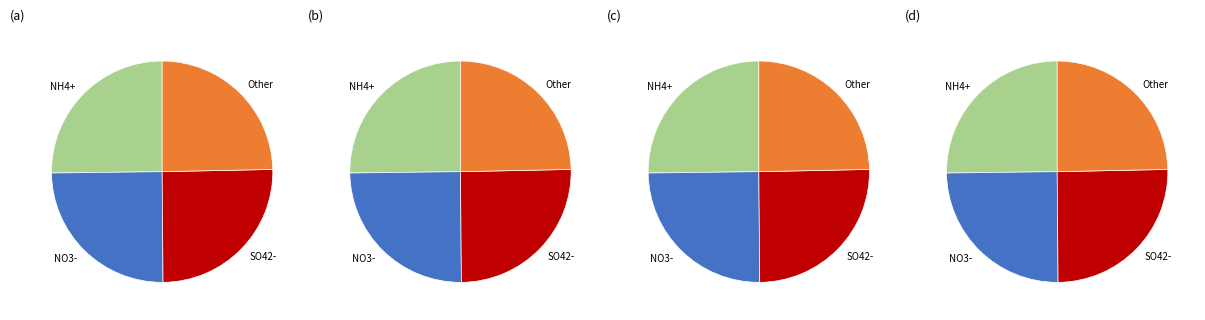

What percentage is the 0 slice, to the nearest percent?

25%